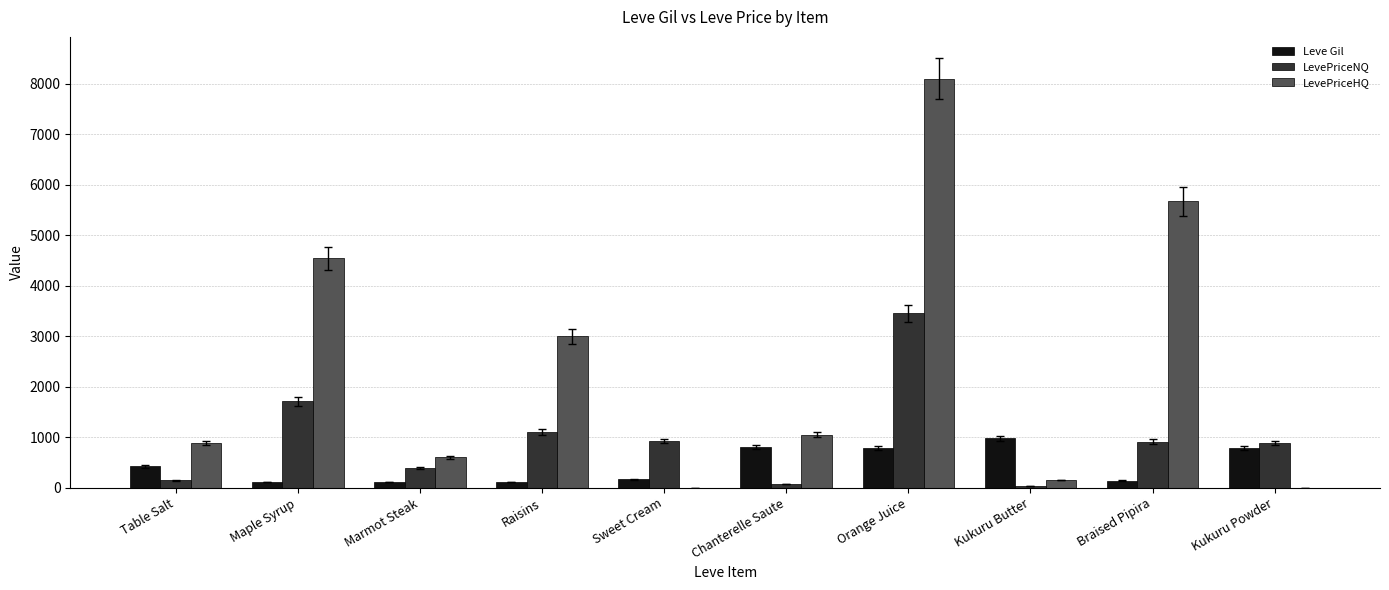

What is the greatest value displayed?

8103.0